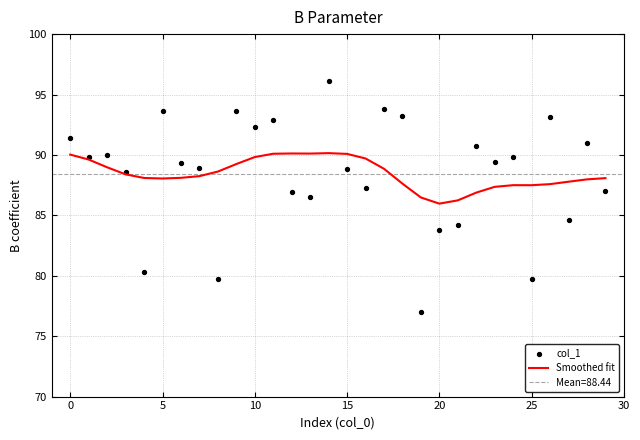

Which series has the largest Y range (max minus min)?

col_1